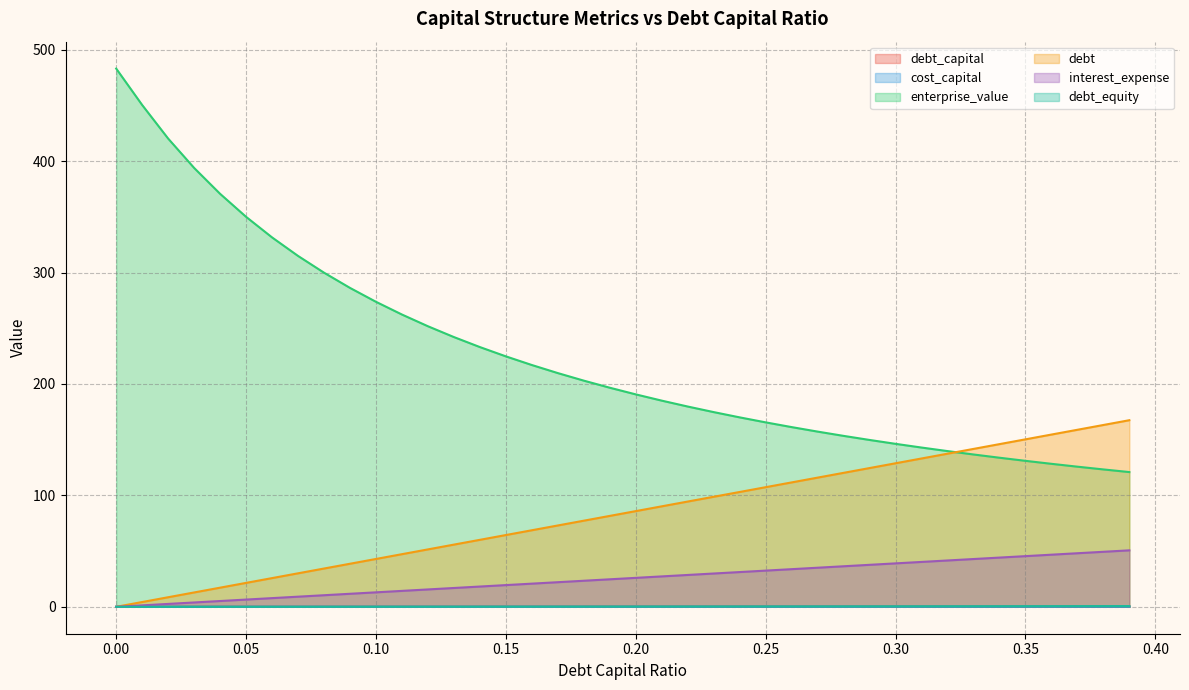

What is the difference between the highest and lowest values at 0.09?

286.1